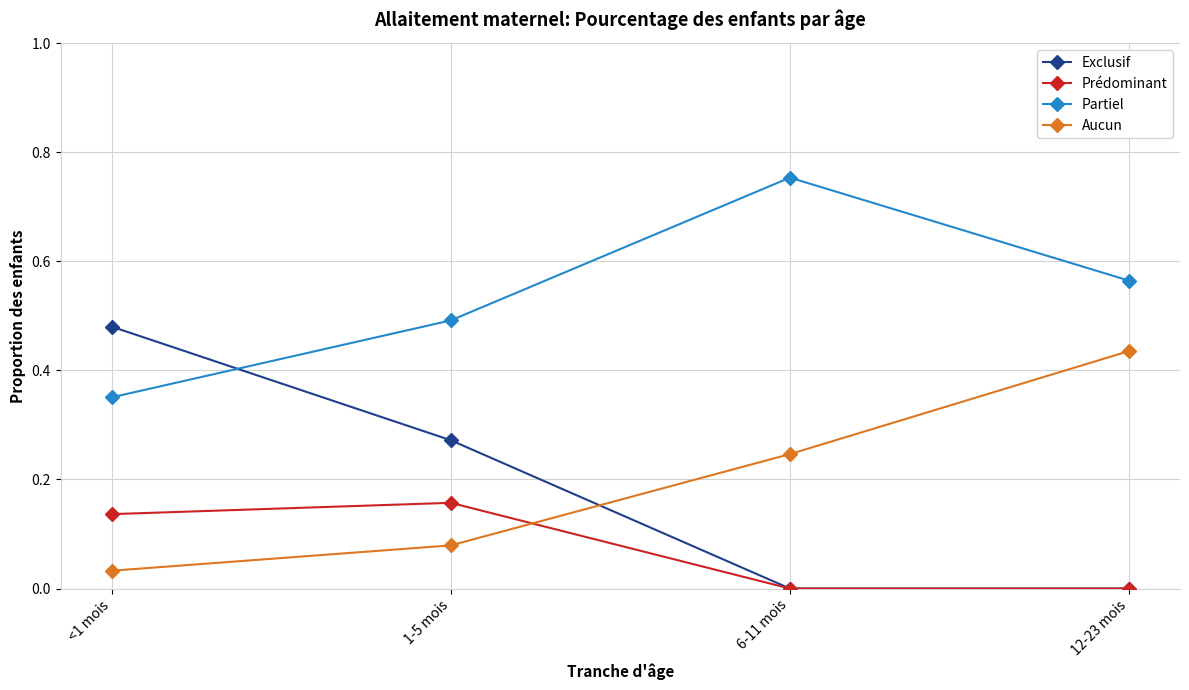

Where is Partiel nearest to the value 0?

<1 mois